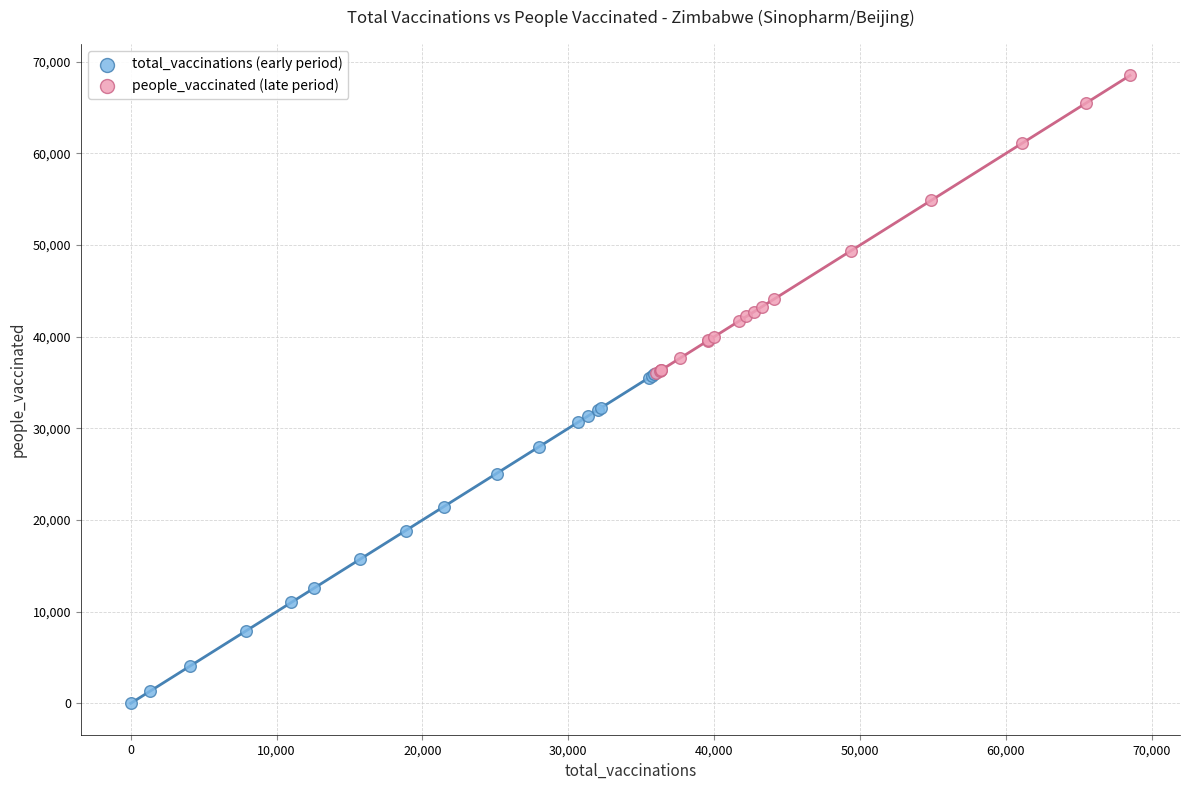

Which series contains the lowest Y value?

total_vaccinations (early period)